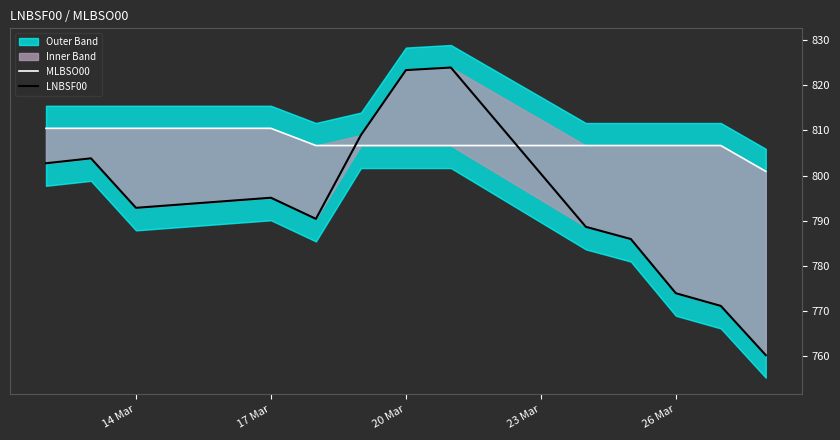

True or false: LNBSF00 has more than 1 interior local peaks.

True